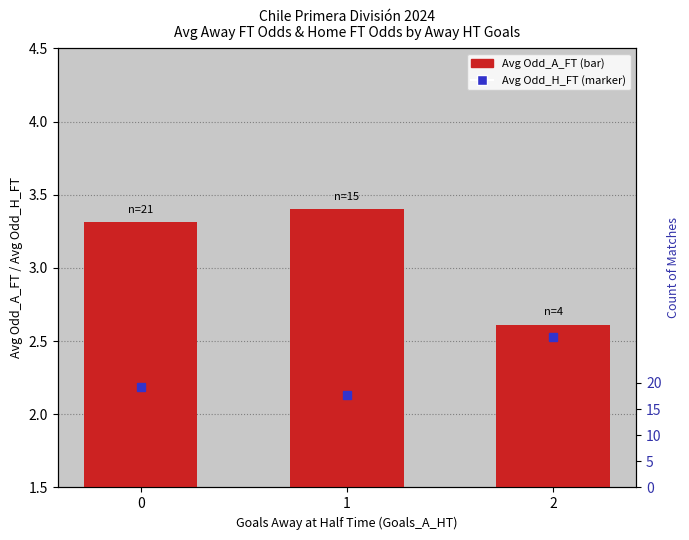

The value of Avg Odd_H_FT at 0 is 2.2. True or false?

True